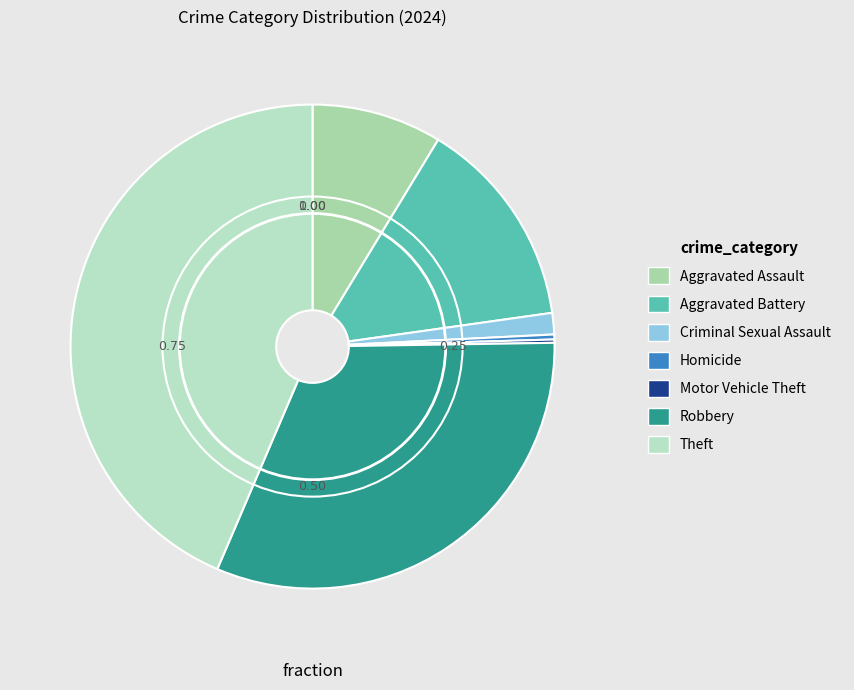

How many slices are in this pie chart?

7